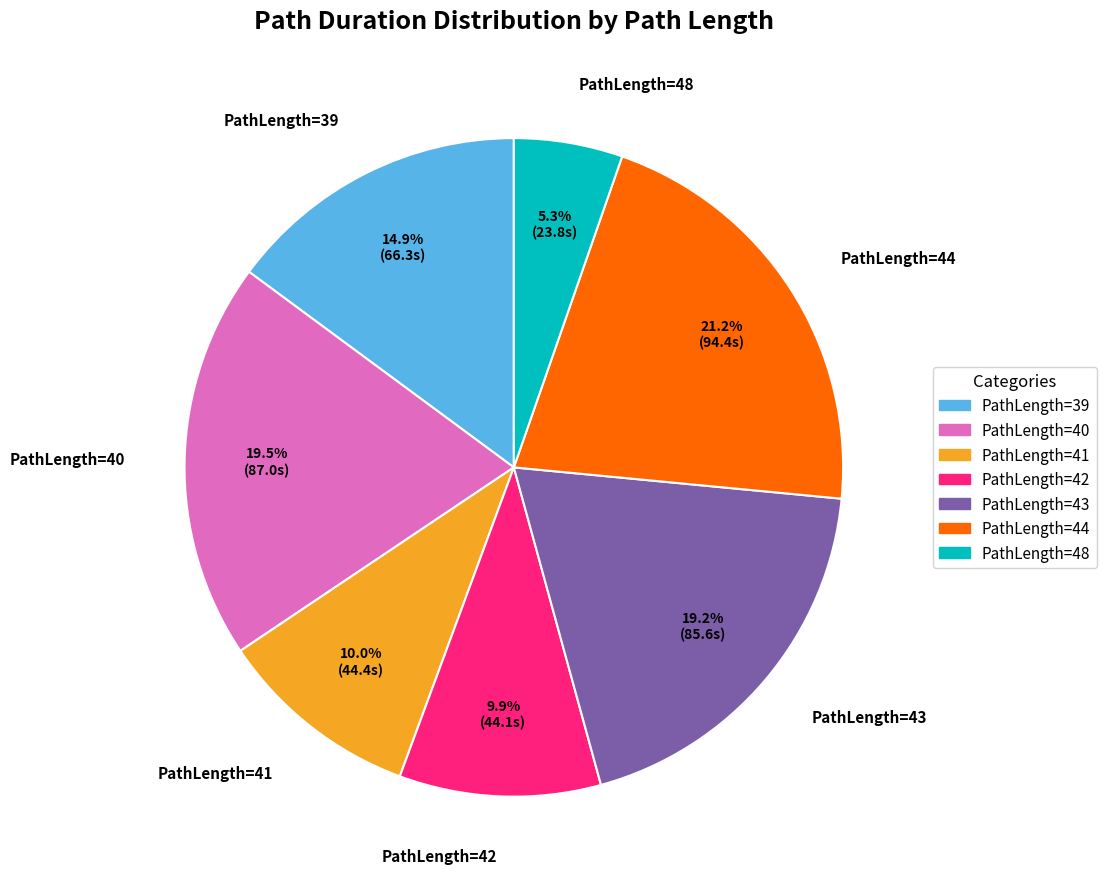

To the nearest percent, what percentage of the pie is PathLength=44?

21%